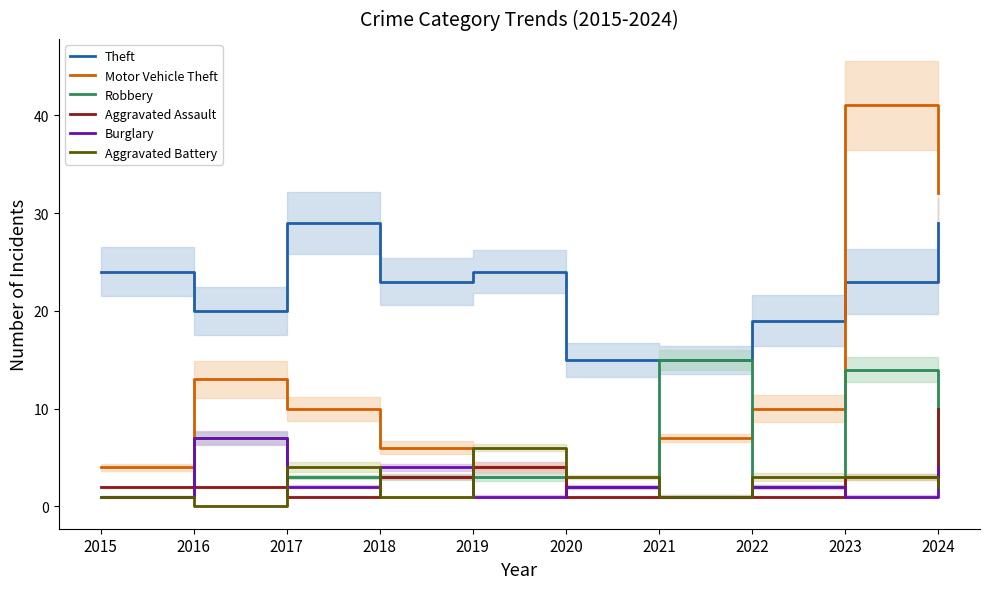

True or false: Aggravated Battery and Theft cross at least once.

False